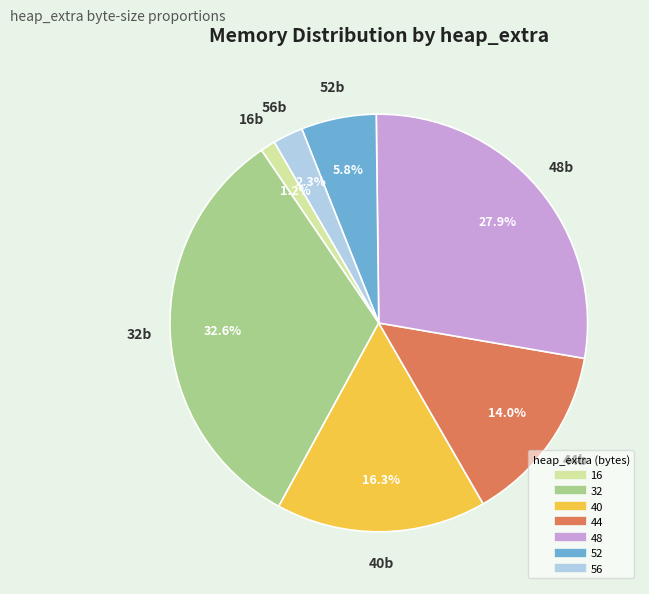

Is there any slice that represents more than half of the pie?

No